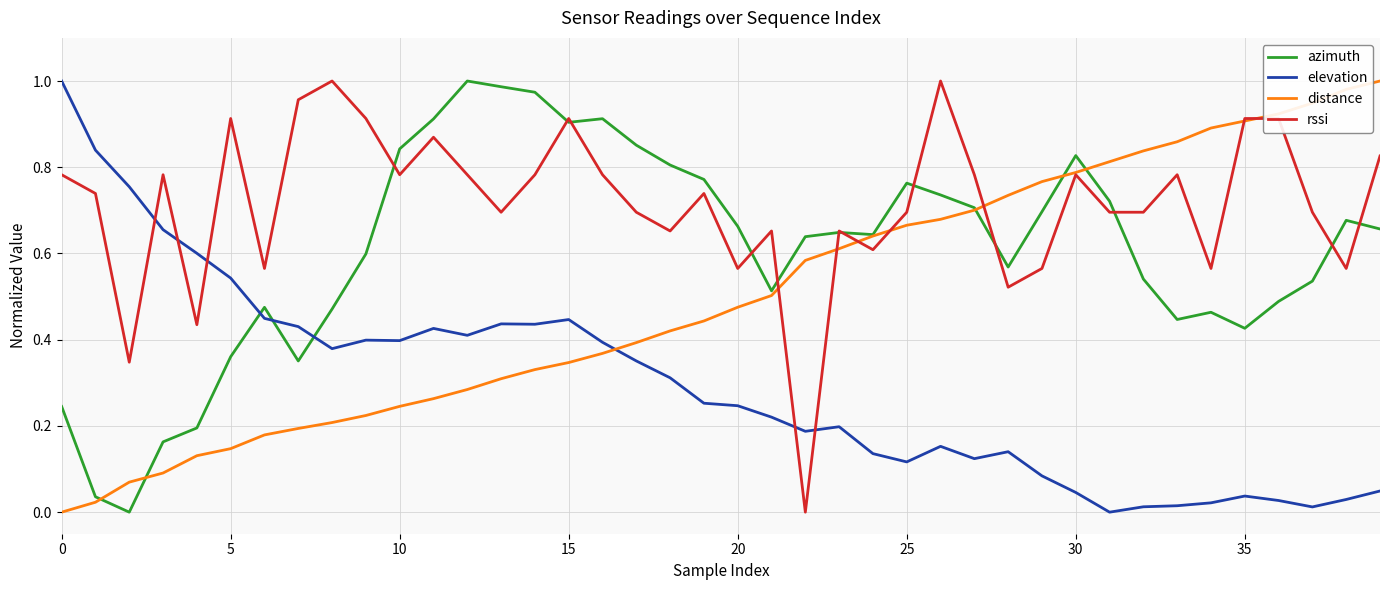

In elevation, how many points are lower than both neighbors (excluding endpoints)?

9